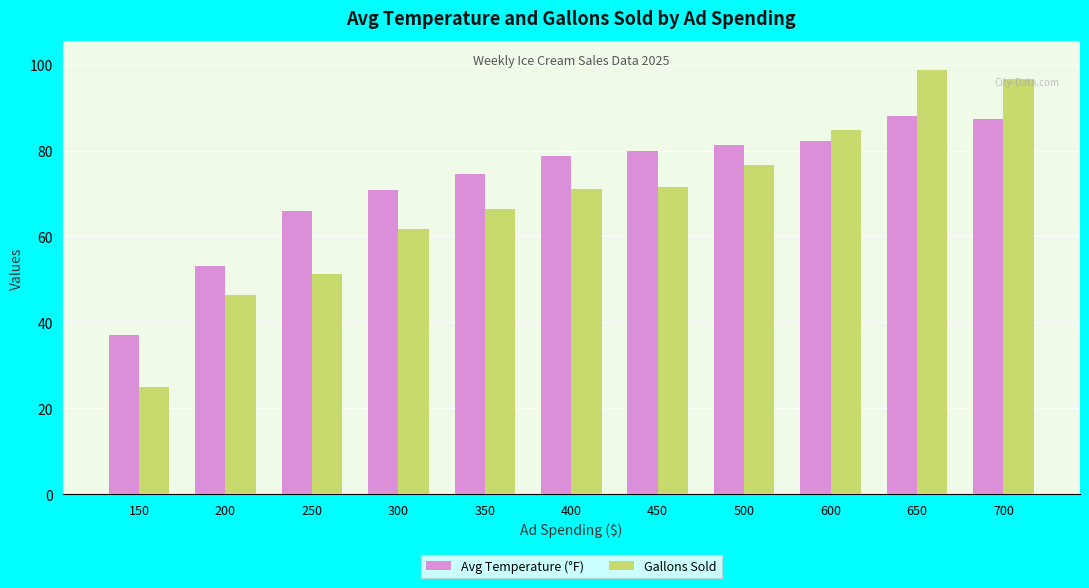

Rank the series by their average value, from highest to lowest.

Avg Temperature (°F), Gallons Sold